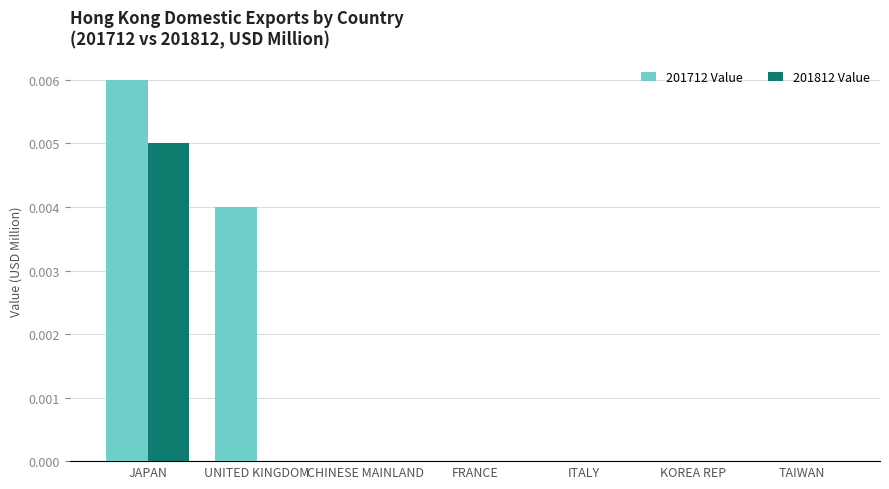

Which category has the highest value across all series?

JAPAN